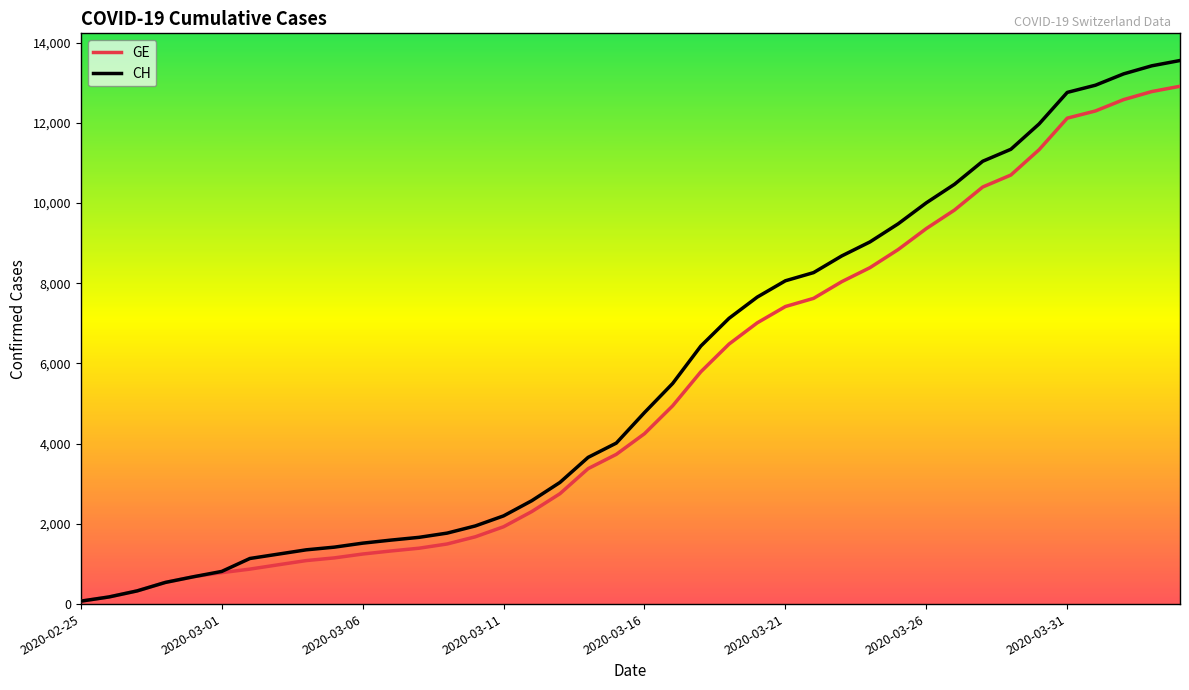

What is the smallest value displayed?

73